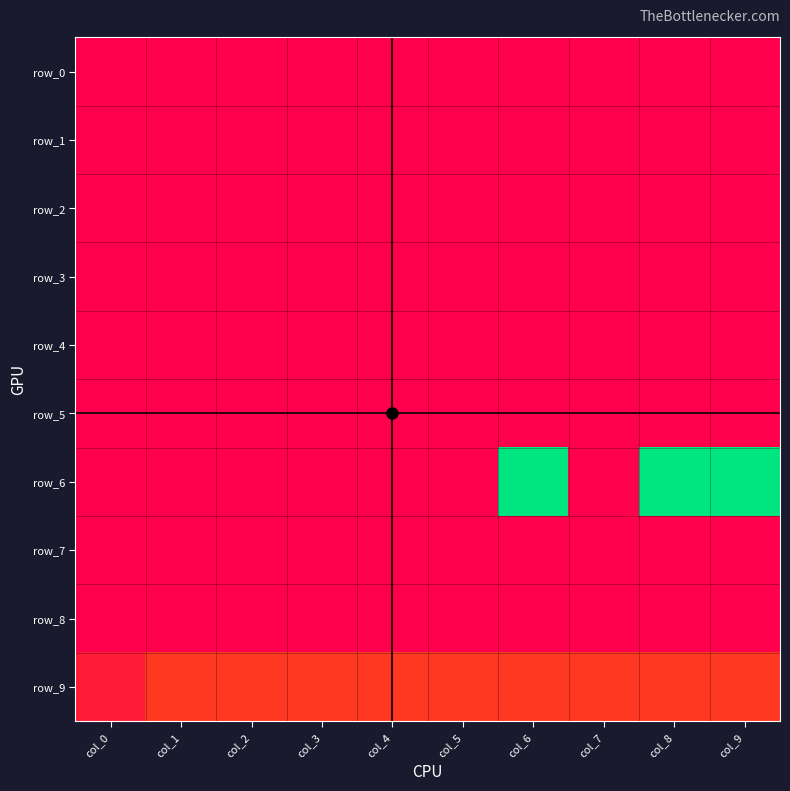

How many positive values does the row_6 series have?

3